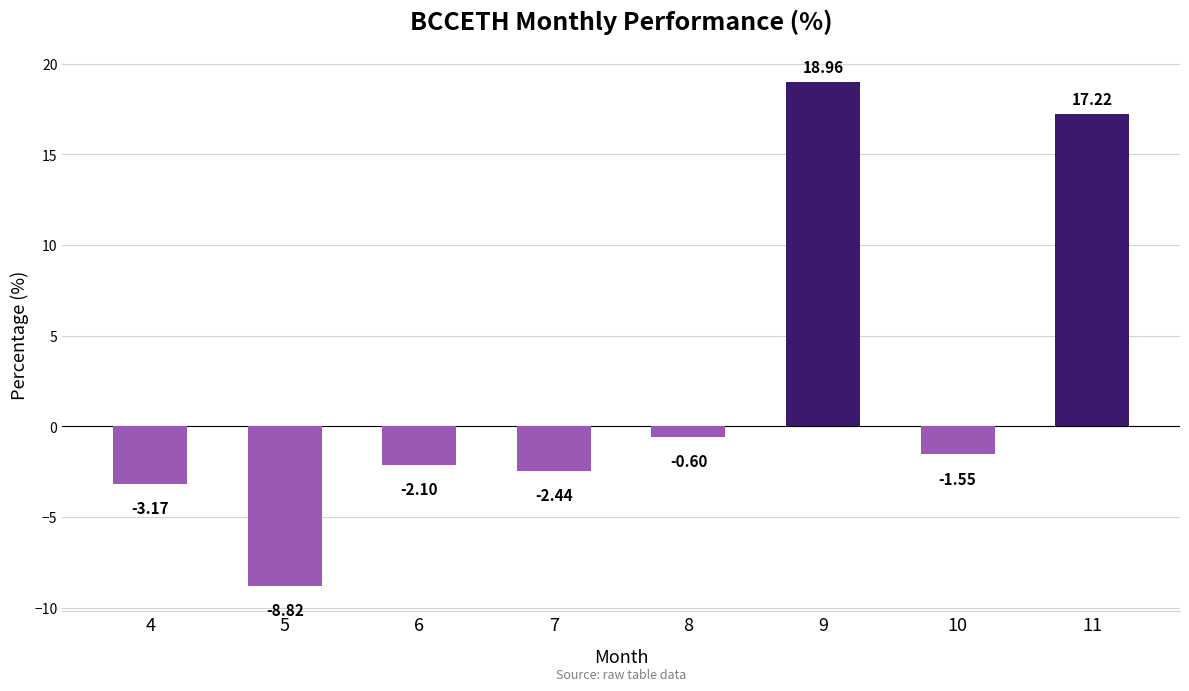

Rank the categories by value from highest to lowest.

9, 11, 8, 10, 6, 7, 4, 5